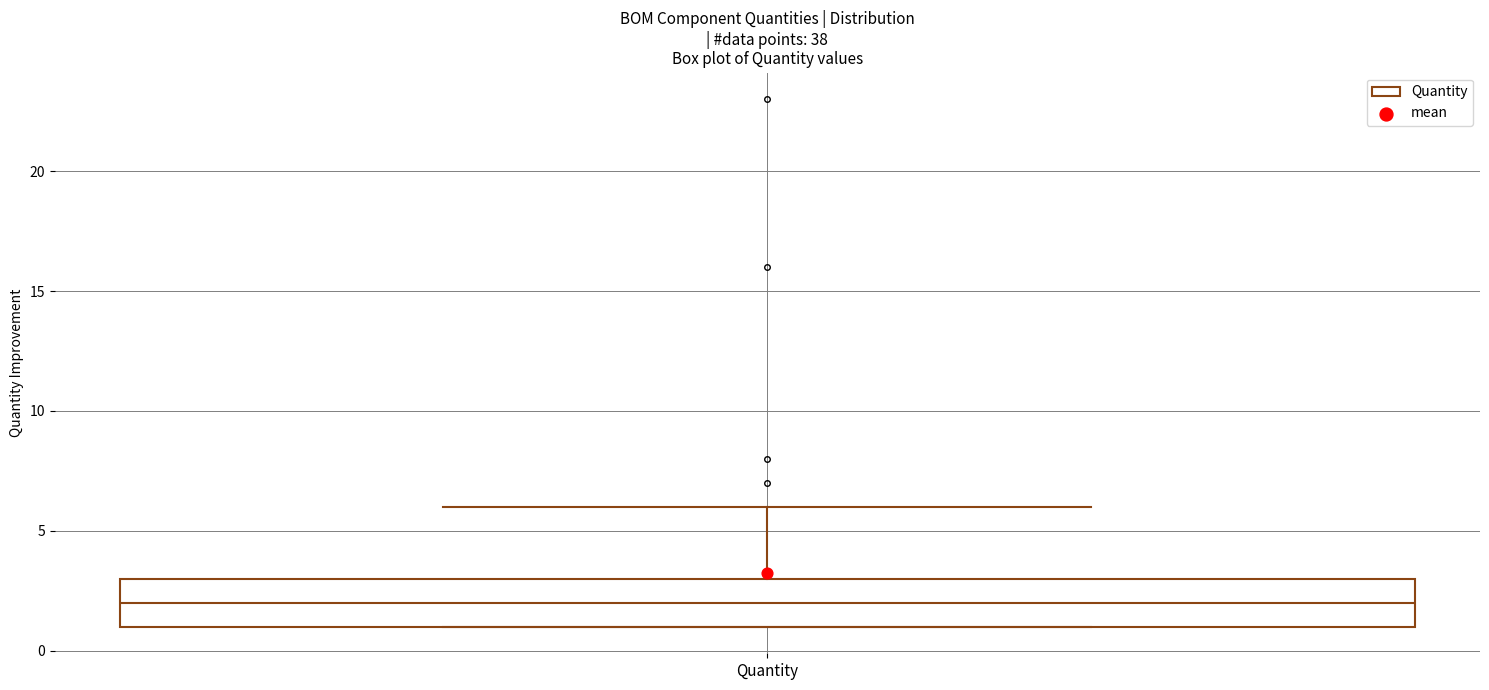

Transcribe this box plot: give where the median line is, the range the box spans, and where the two whiskers end, as read against the y-axis. The values are not printed on the chart, so give them approximately, as read against the axis.

median 2, box 1 to 3, whiskers 1 to 6